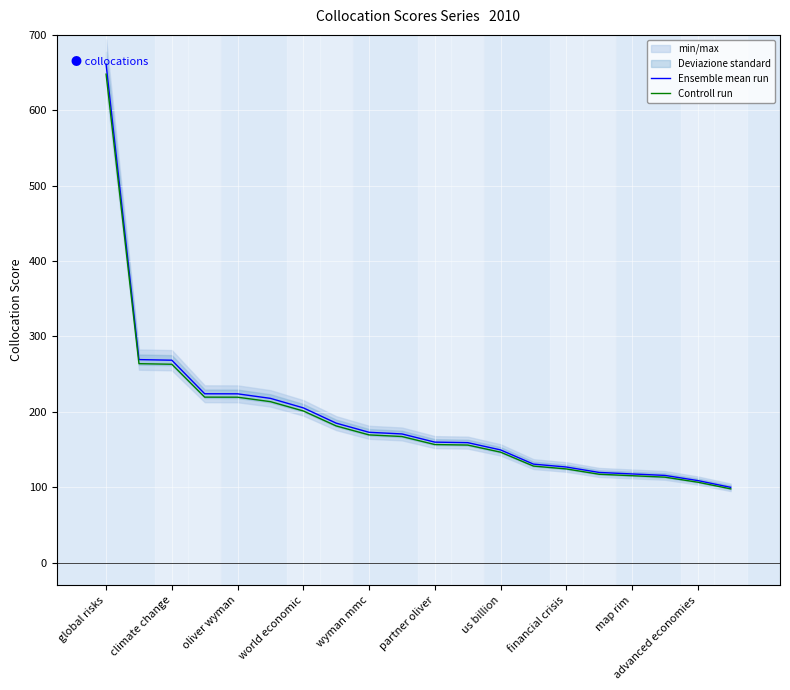

Reading left to right, extract all data points from this chart.

Ensemble mean run: 661.1	269.2	268.4	223.9	223.8	217.8	205.2	184.9	172.8	170.6	159.7	159.1	149.4	130.6	126.7	119.5	117.5	115.6	108.7	99.8
Controll run: 647.9	263.8	263.1	219.4	219.3	213.4	201.1	181.2	169.3	167.2	156.5	155.9	146.4	128.0	124.2	117.1	115.2	113.3	106.6	97.8